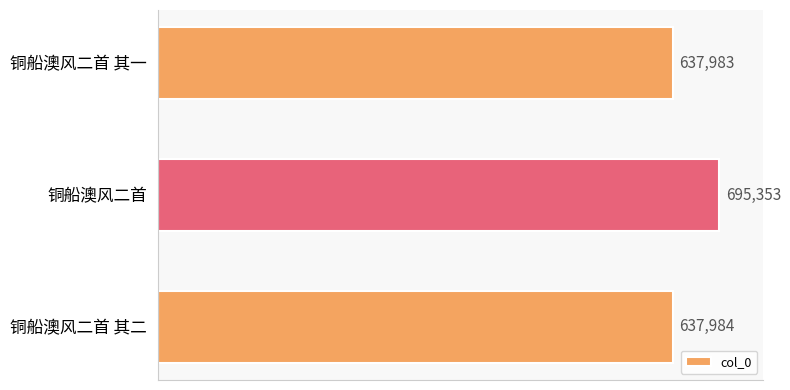

What is the value of the 3rd bar from the top?

637984